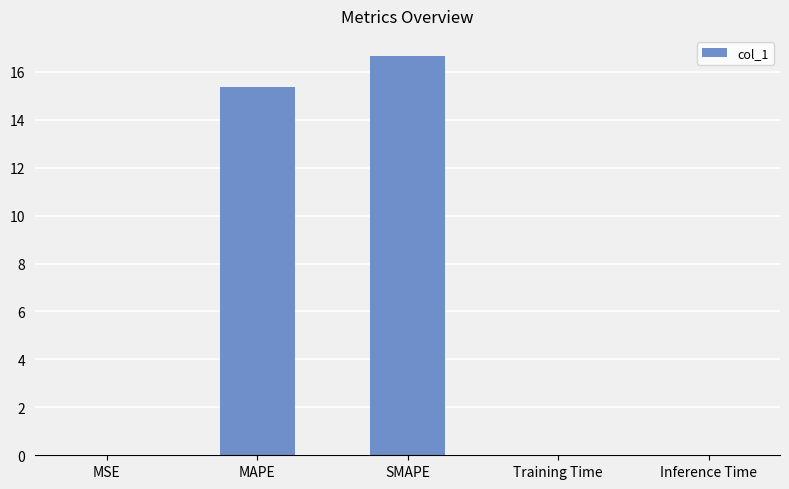

What is the sum of all values?

32.1